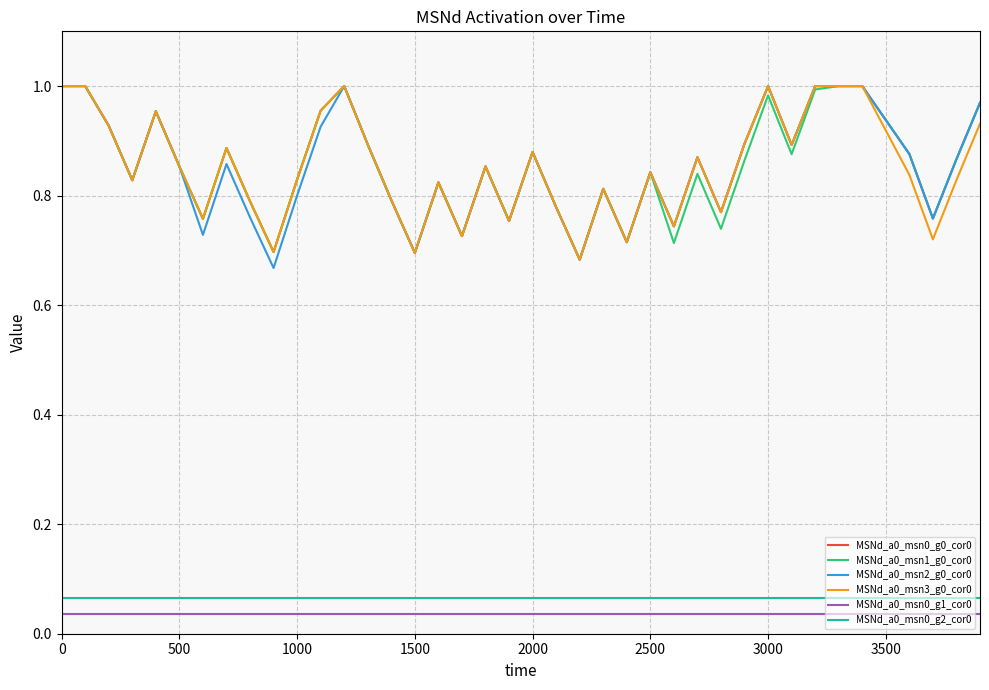

What is the sum of all MSNd_a0_msn2_g0_cor0 values?

33.2